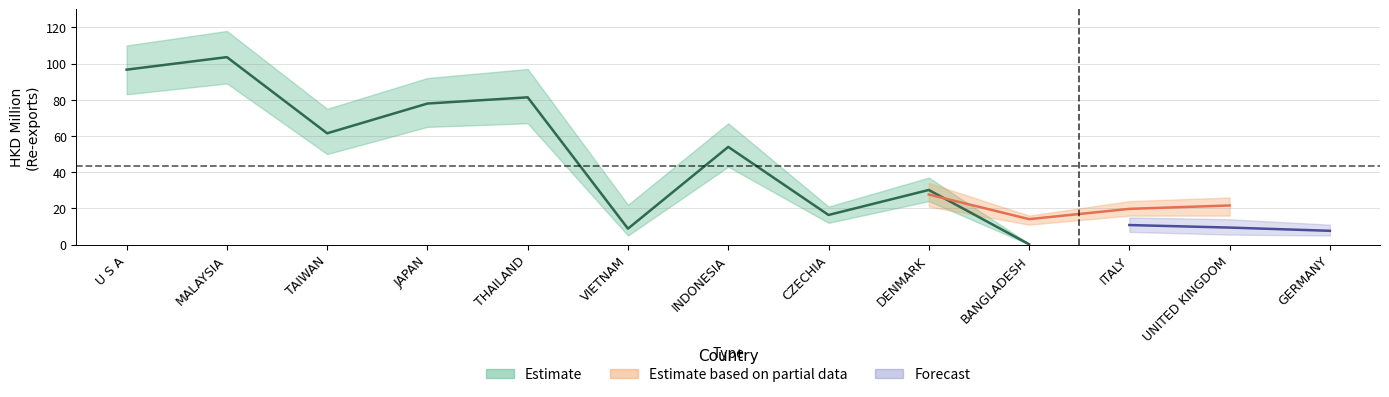

What is the label of the 2nd point from the right?

UNITED KINGDOM